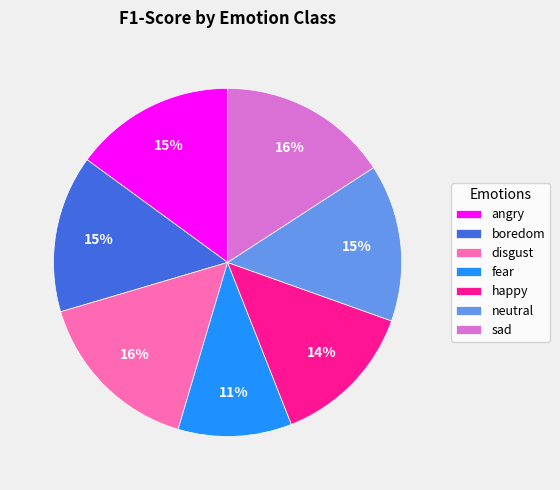

Is the sum of disgust and angry greater than half?

No